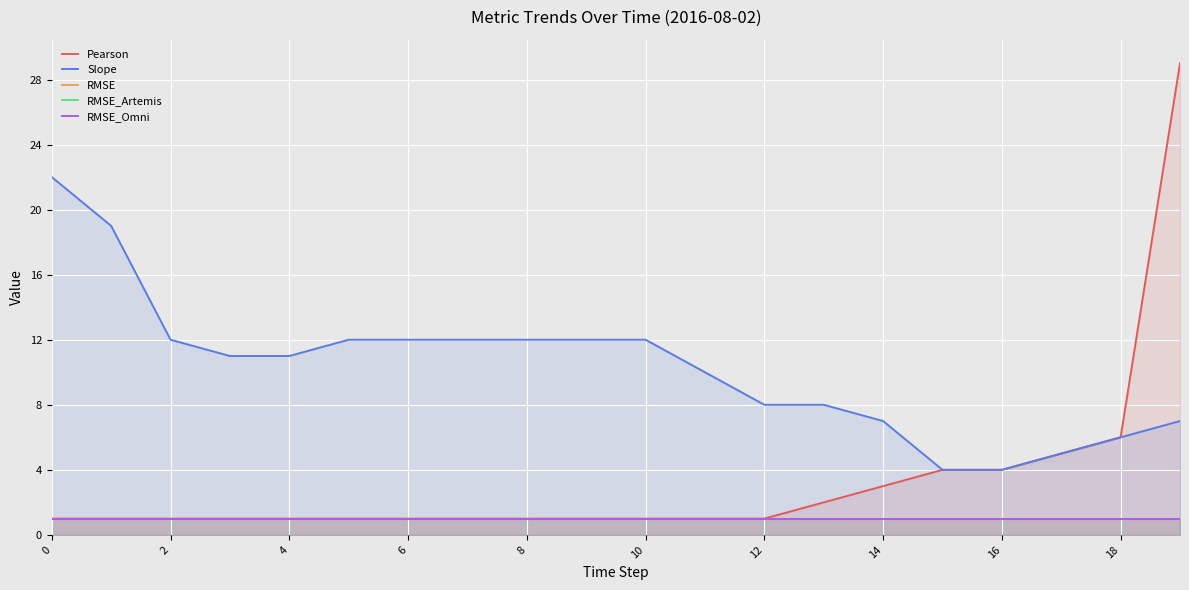

At 16, list the series in order from smallest to largest.

Pearson, RMSE, RMSE_Artemis, RMSE_Omni, Slope